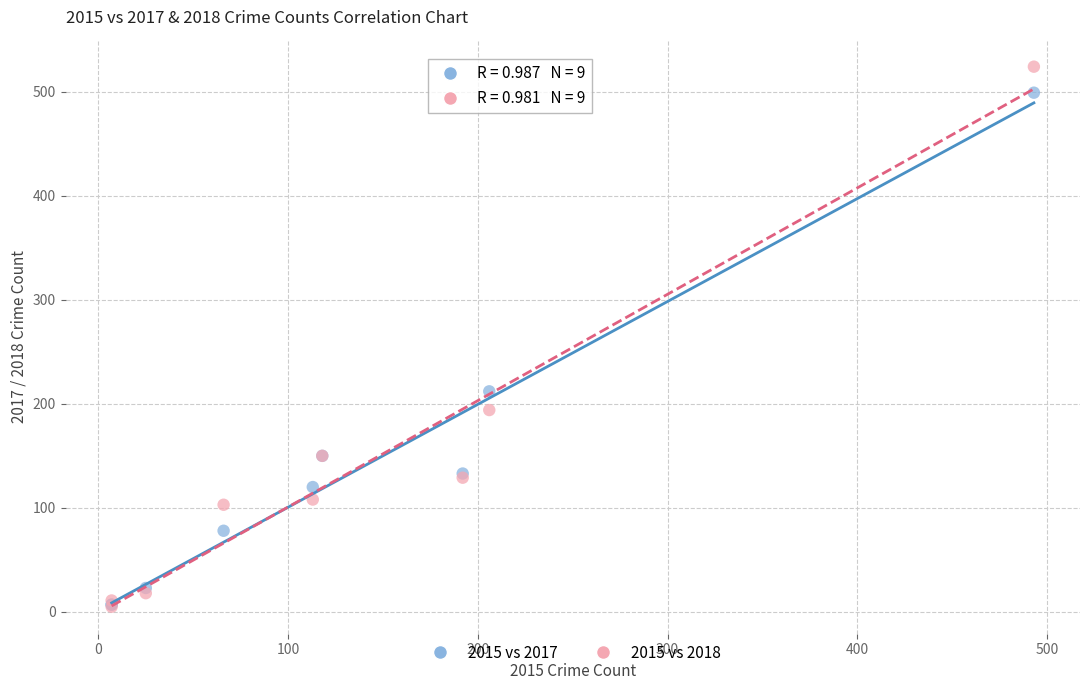

Which series has the largest Y range (max minus min)?

2015 vs 2018